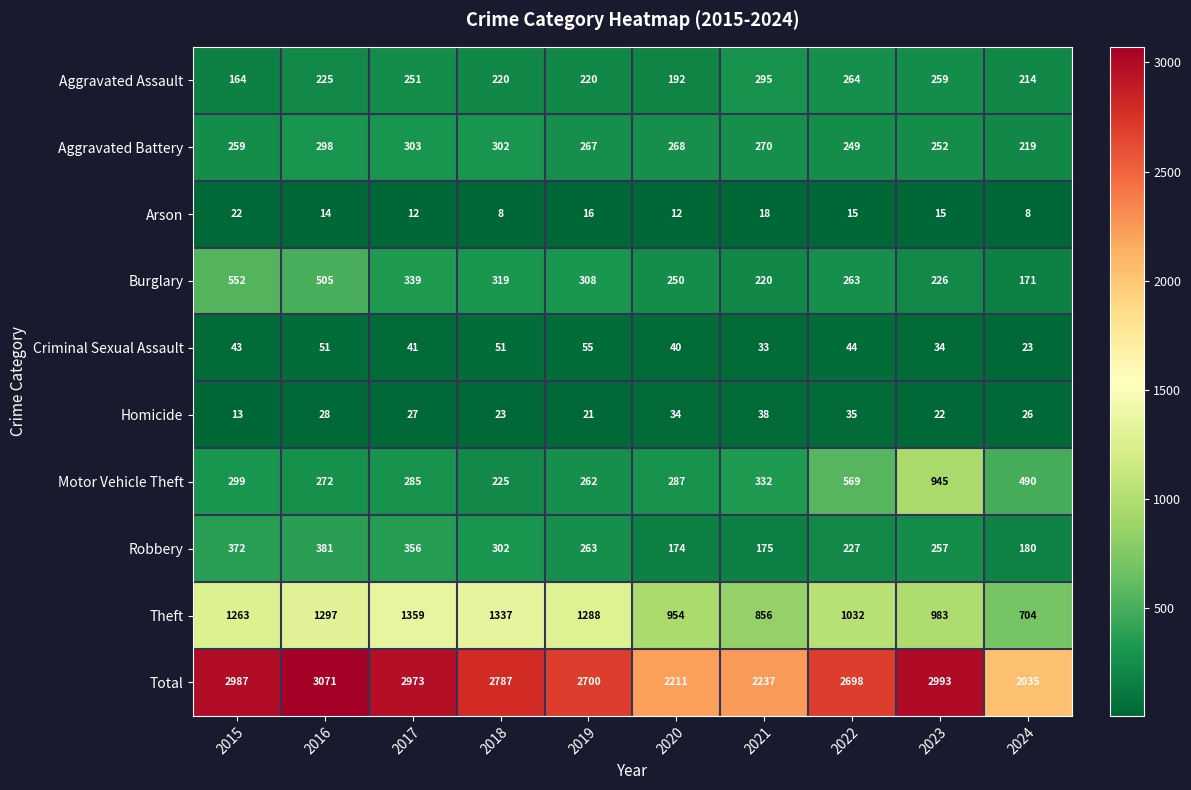

How many data points does each series have?

10